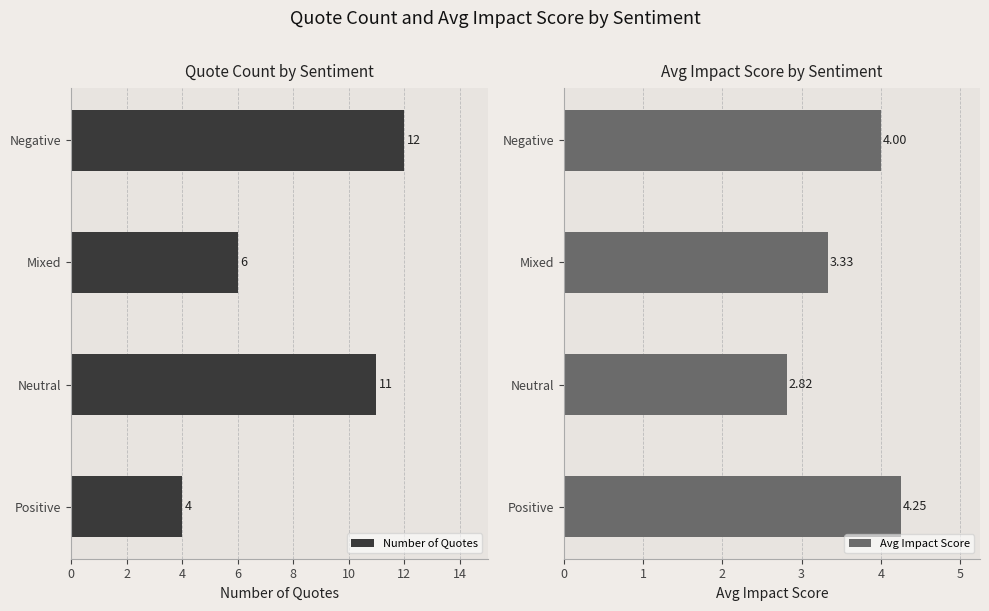

List the series in order of their overall mean, lowest first.

Avg Impact Score, Number of Quotes